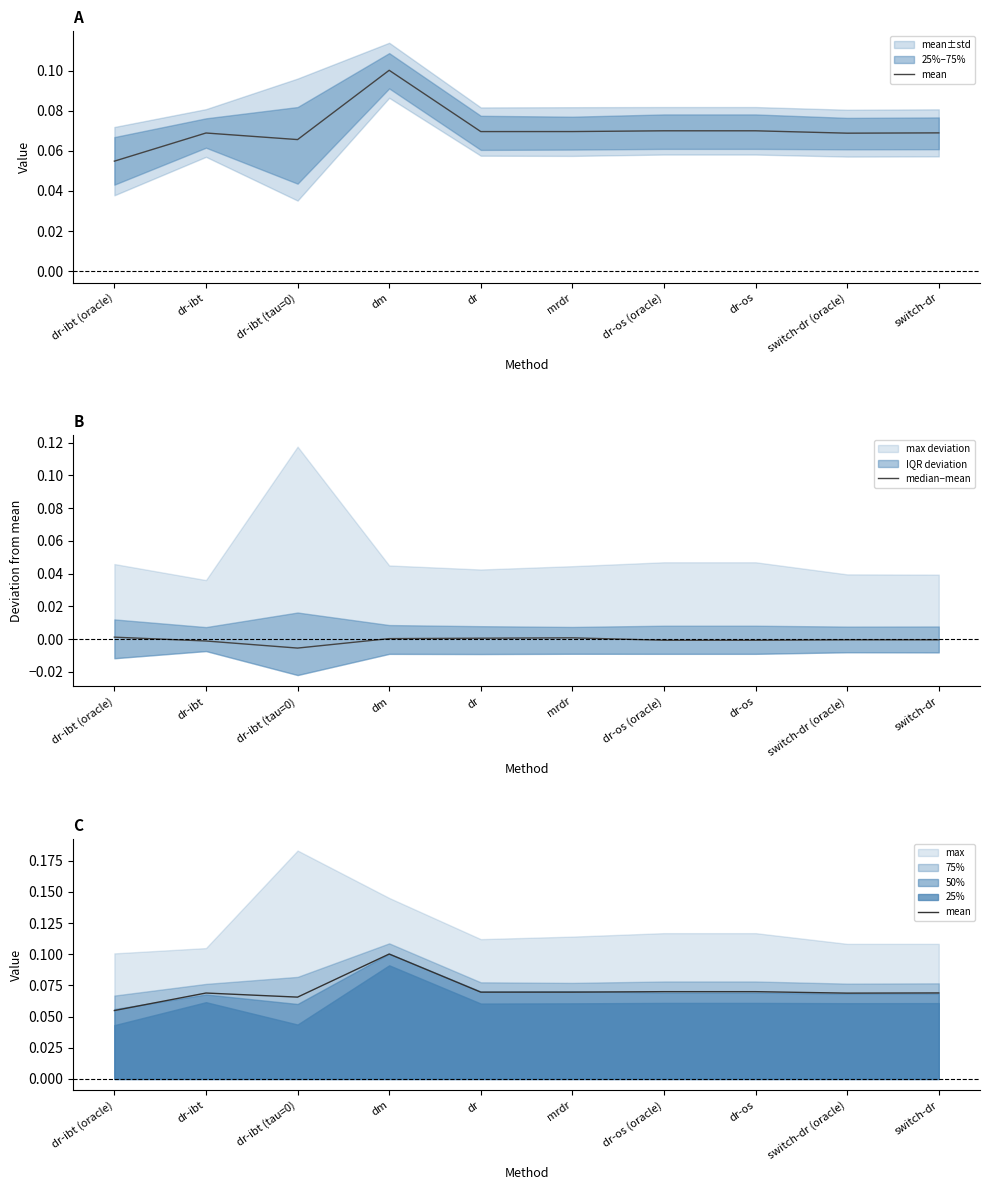

What is the total value across all series at dr?

0.1